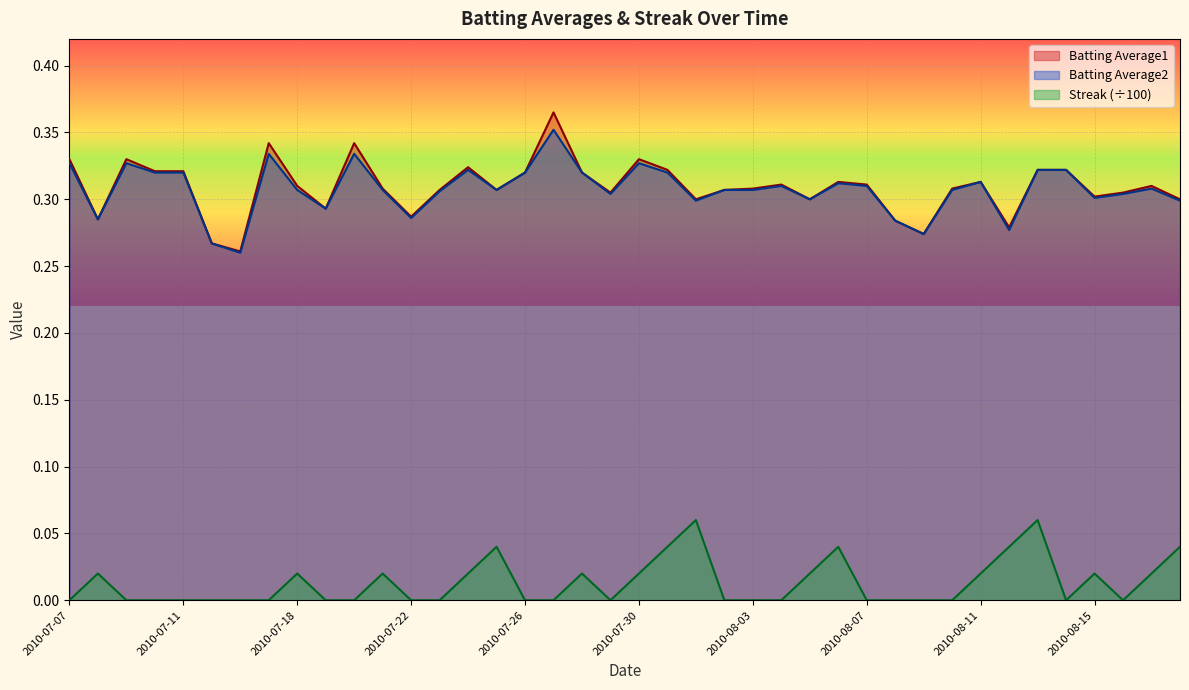

True or false: Streak has a value of 0.0 at 2010-08-11.

True